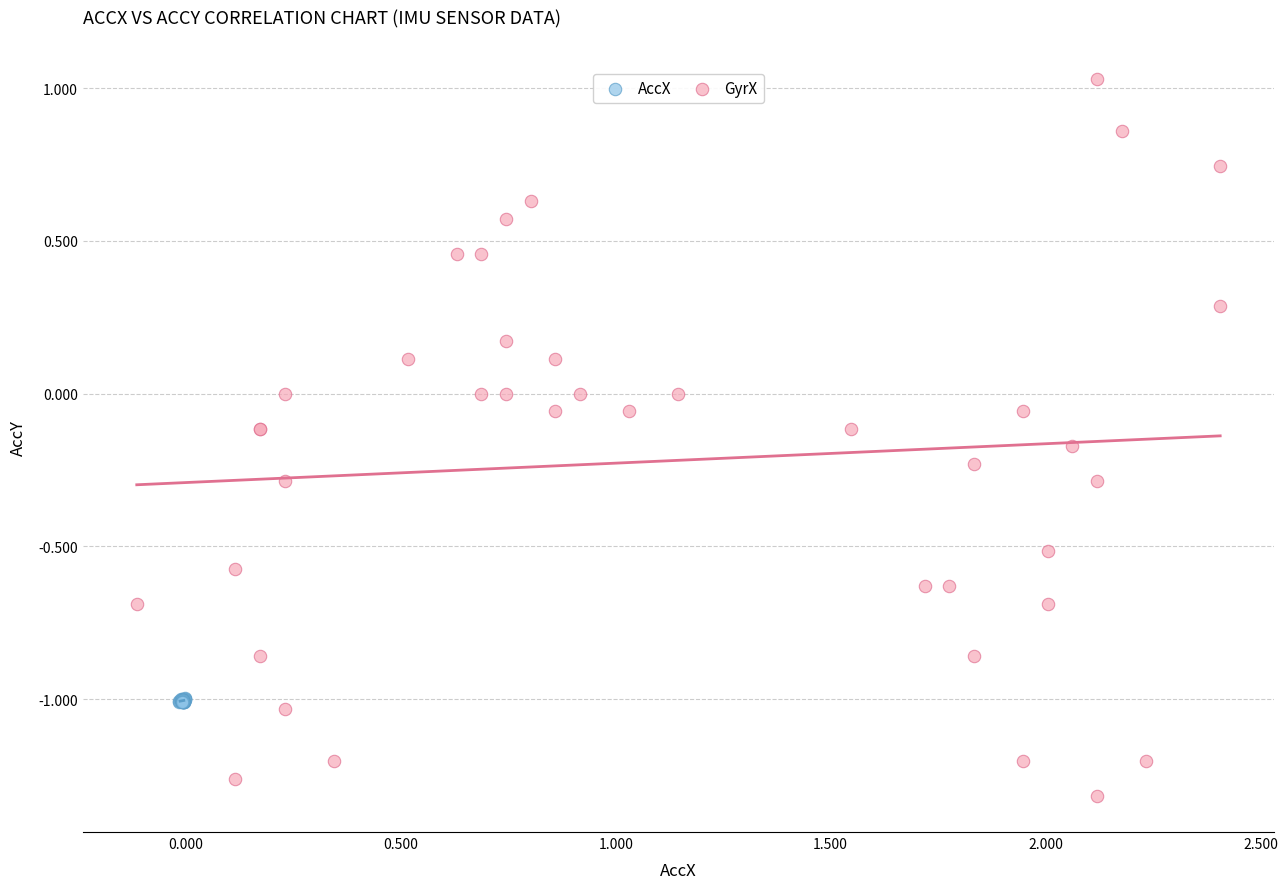

Which series contains the highest Y value?

GyrX